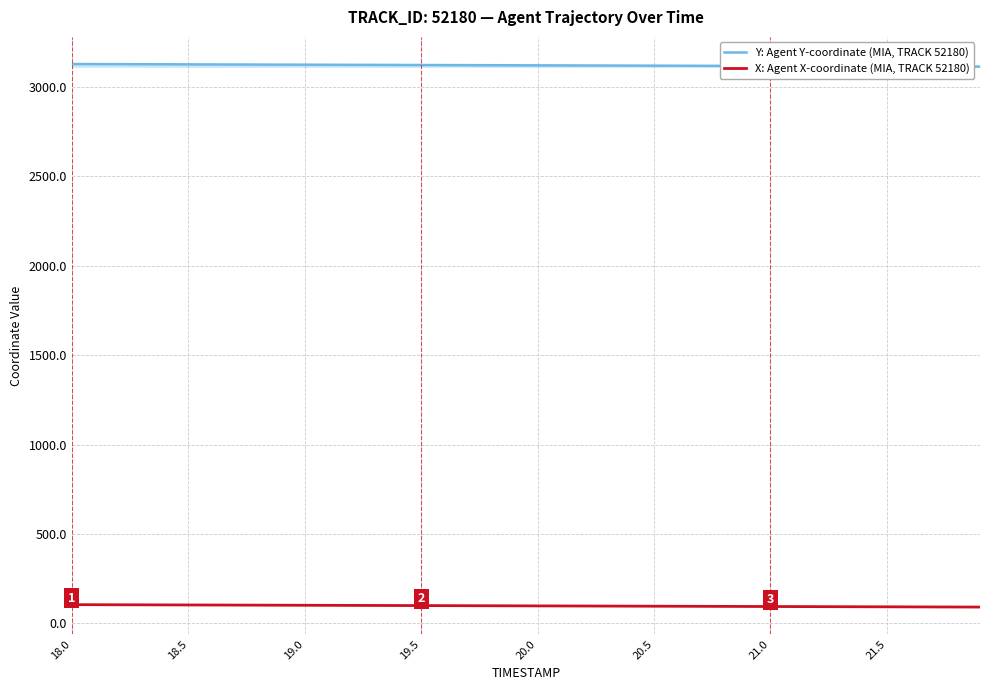

Which series has the largest total across all categories?

Y: Agent Y-coordinate (MIA, TRACK 52180)